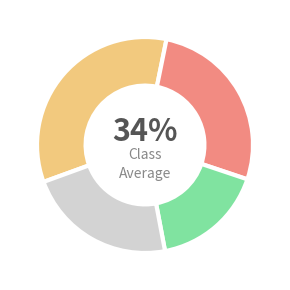

Does any single category account for the majority?

No